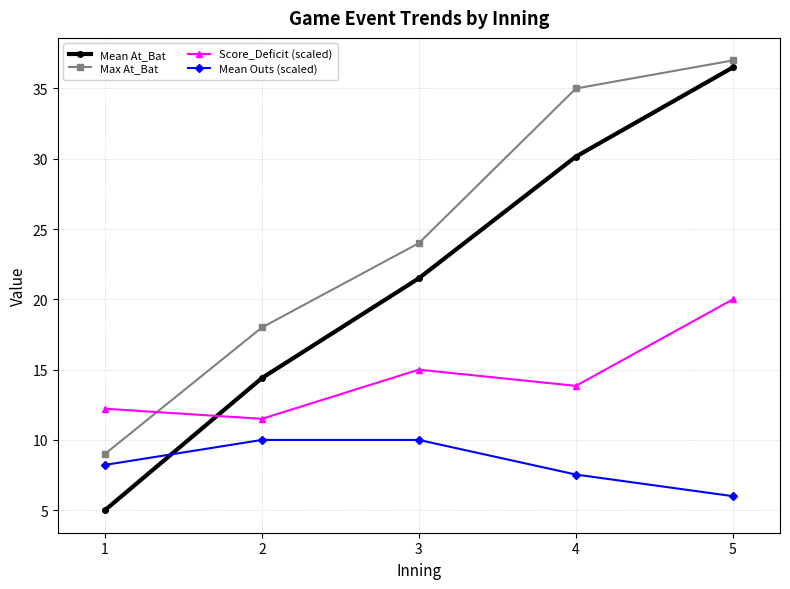

True or false: Max At_Bat and Mean At_Bat cross at least once.

False